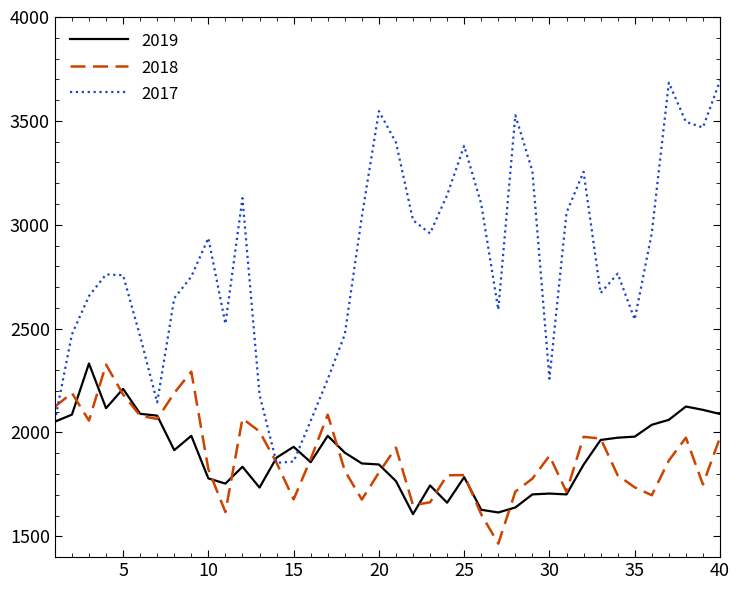

Which series has the largest range (max minus min)?

2017